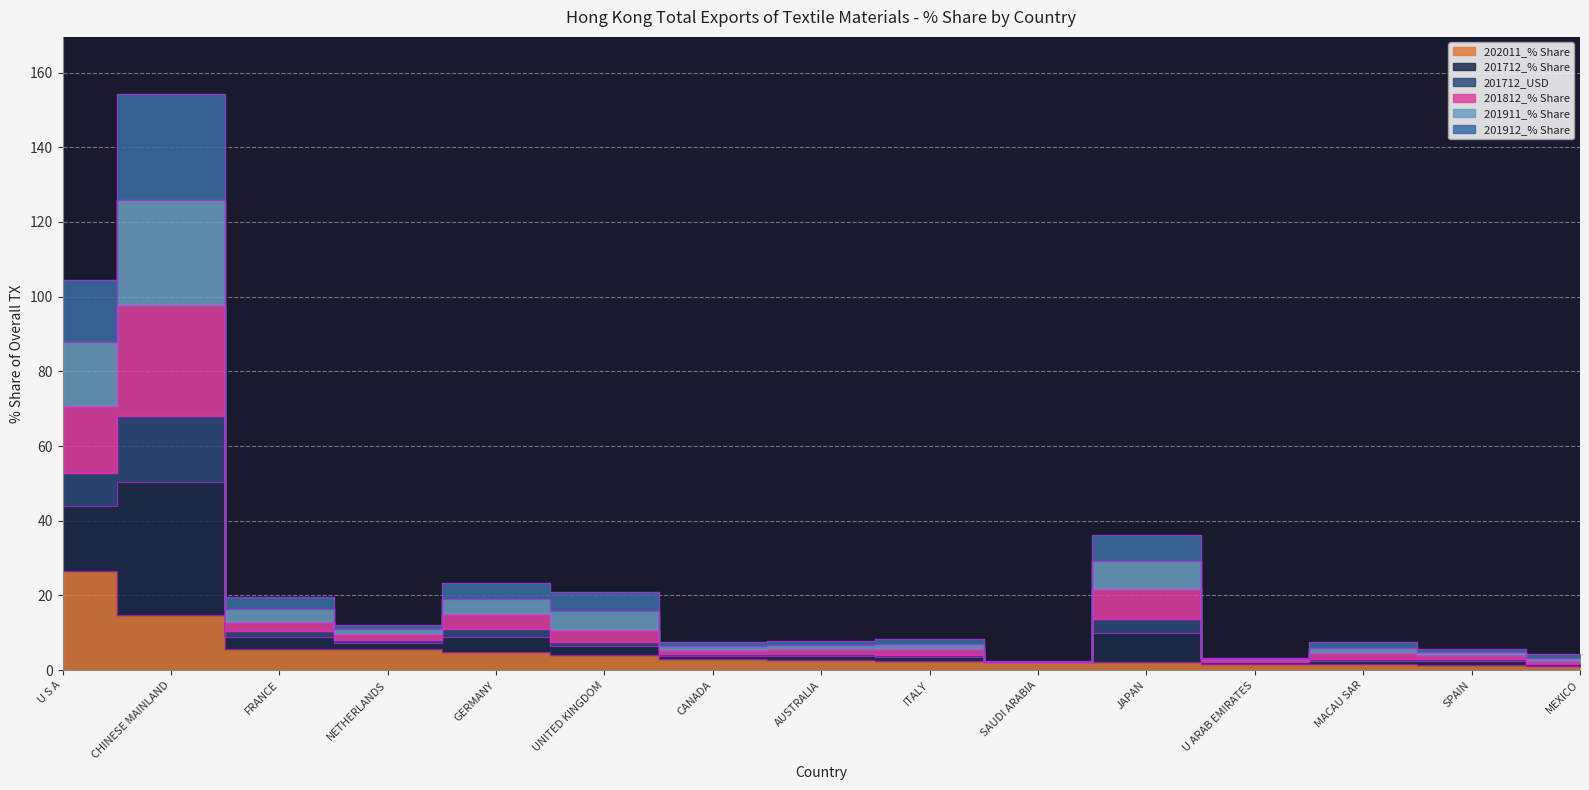

At which label does 202011_% Share first exceed 2?

U S A